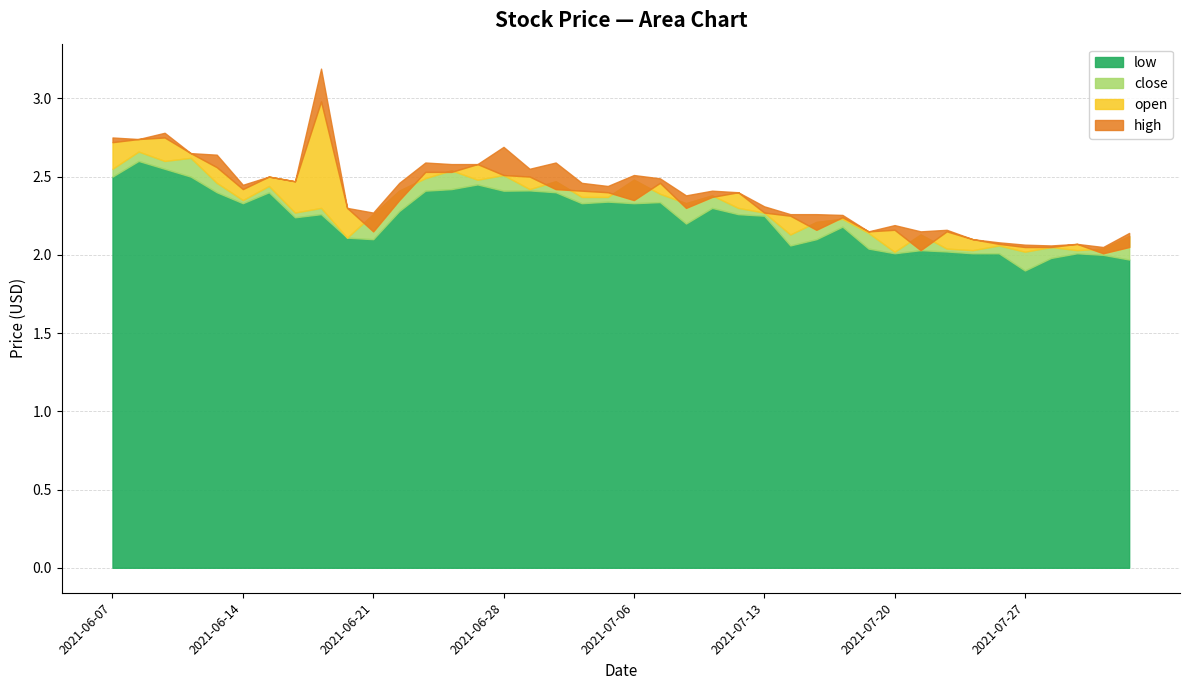

The value of high at 2021-07-21 is 2.1. True or false?

True